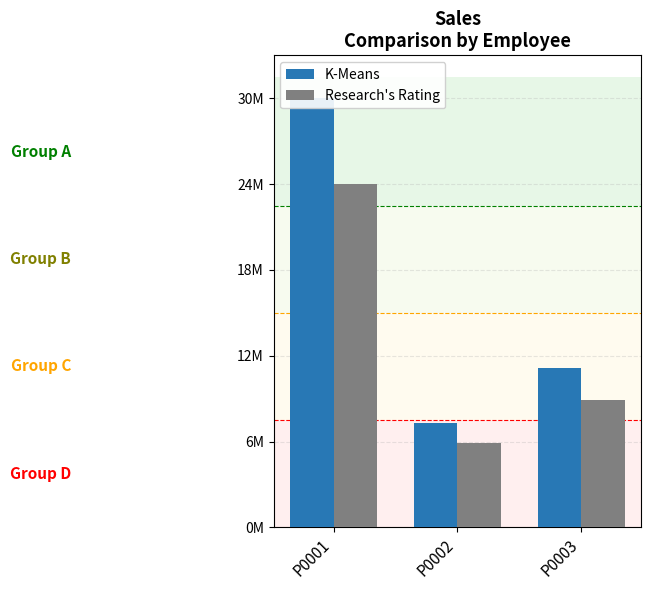

The K-Means series shows 2289142 at P0003. True or false?

False